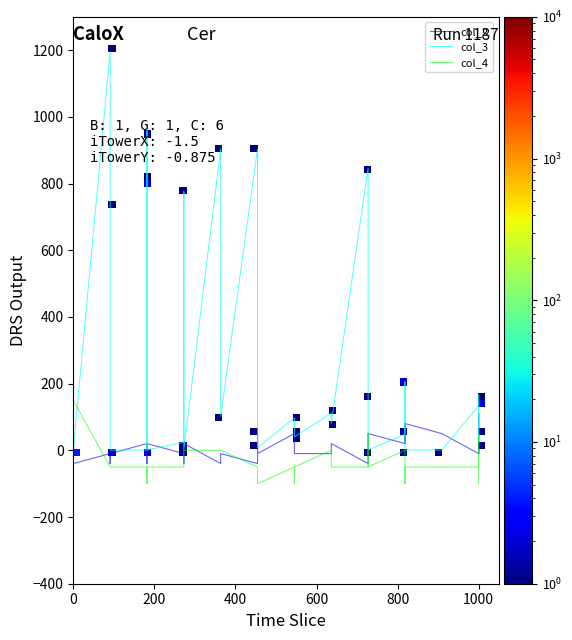

True or false: col_4 has a value of 0.0 at 9.

True